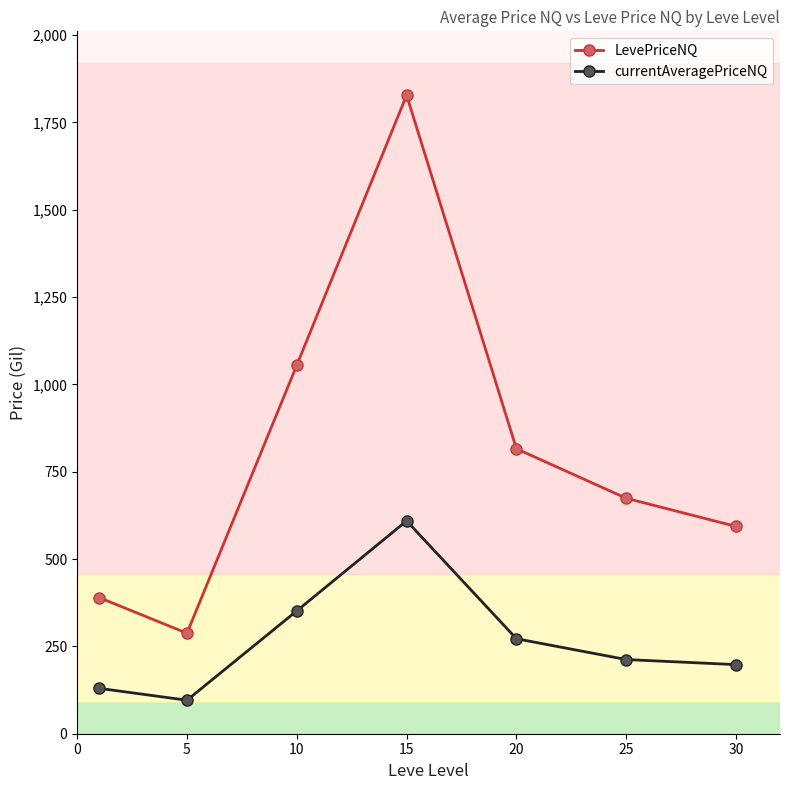

List the series in order of their peak value, lowest first.

currentAveragePriceNQ, LevePriceNQ